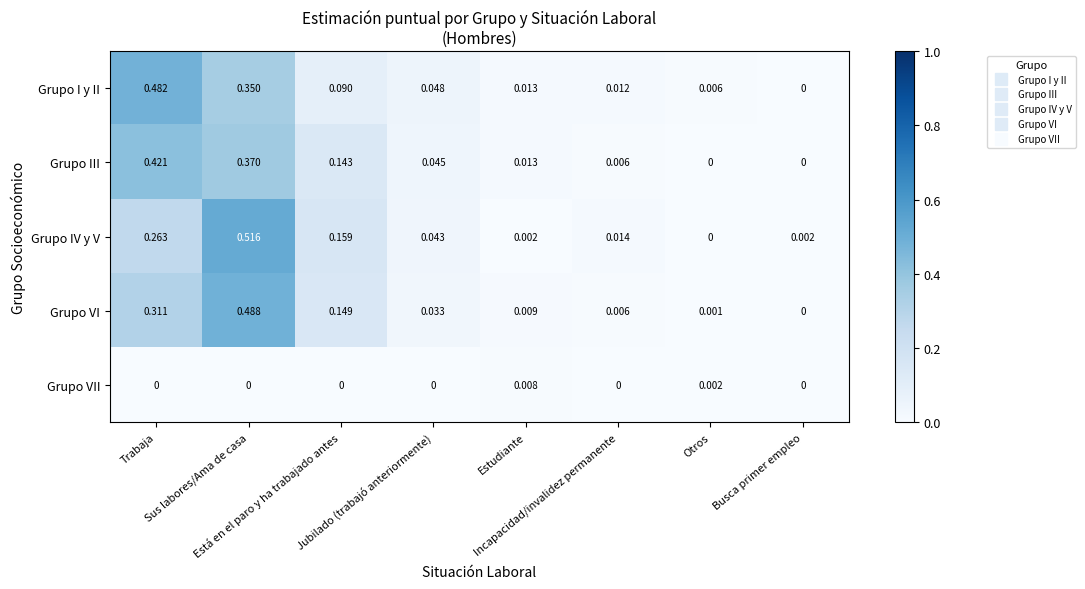

List the series in order of their peak value, highest first.

Grupo IV y V, Grupo VI, Grupo I y II, Grupo III, Grupo VII